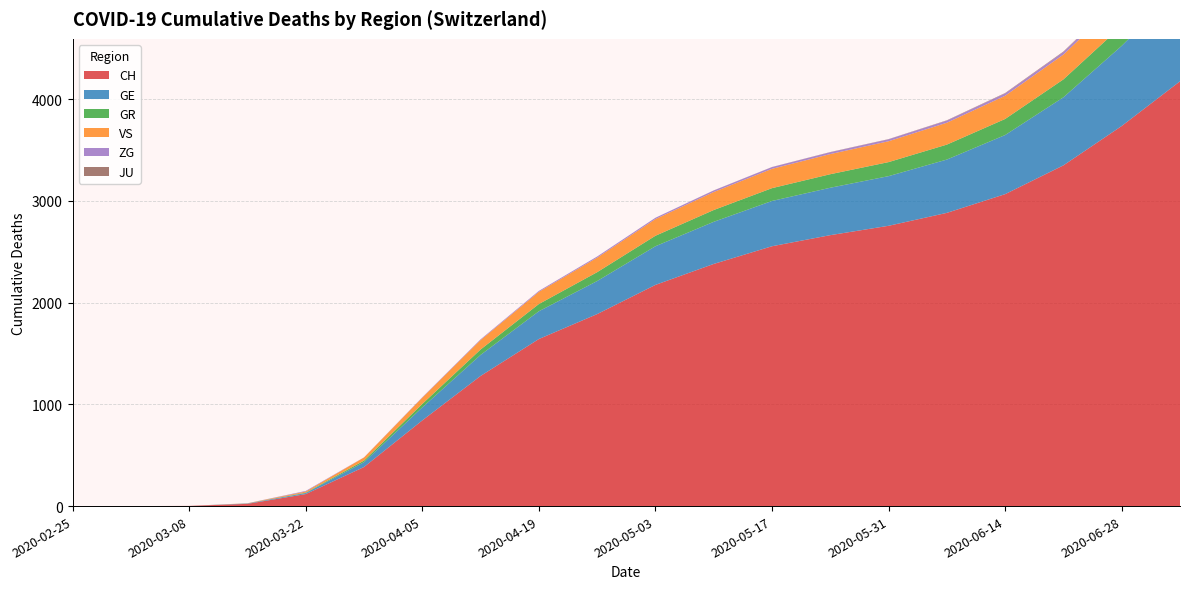

Reading right to left, list all the values displayed in this chart.

CH: 2020-07-05=4175	2020-06-28=3736	2020-06-21=3349	2020-06-14=3066	2020-06-07=2882	2020-05-31=2755	2020-05-24=2663	2020-05-17=2554	2020-05-10=2380	2020-05-03=2174	2020-04-26=1887	2020-04-19=1642	2020-04-12=1279	2020-04-05=842	2020-03-29=384	2020-03-22=118	2020-03-15=22	2020-03-08=2	2020-03-01=0	2020-02-25=0
GE: 2020-07-05=916	2020-06-28=788	2020-06-21=669	2020-06-14=581	2020-06-07=524	2020-05-31=488	2020-05-24=466	2020-05-17=445	2020-05-10=414	2020-05-03=380	2020-04-26=325	2020-04-19=273	2020-04-12=207	2020-04-05=128	2020-03-29=48	2020-03-22=10	2020-03-15=4	2020-03-08=0	2020-03-01=0	2020-02-25=0
GR: 2020-07-05=218	2020-06-28=196	2020-06-21=176	2020-06-14=158	2020-06-07=147	2020-05-31=138	2020-05-24=133	2020-05-17=126	2020-05-10=116	2020-05-03=103	2020-04-26=87	2020-04-19=71	2020-04-12=53	2020-04-05=34	2020-03-29=15	2020-03-22=4	2020-03-15=0	2020-03-08=0	2020-03-01=0	2020-02-25=0
VS: 2020-07-05=285	2020-06-28=264	2020-06-21=244	2020-06-14=228	2020-06-07=215	2020-05-31=205	2020-05-24=198	2020-05-17=190	2020-05-10=177	2020-05-03=164	2020-04-26=143	2020-04-19=120	2020-04-12=93	2020-04-05=62	2020-03-29=31	2020-03-22=11	2020-03-15=2	2020-03-08=0	2020-03-01=0	2020-02-25=0
ZG: 2020-07-05=31	2020-06-28=28	2020-06-21=25	2020-06-14=23	2020-06-07=21	2020-05-31=19	2020-05-24=18	2020-05-17=17	2020-05-10=15	2020-05-03=13	2020-04-26=11	2020-04-19=9	2020-04-12=7	2020-04-05=4	2020-03-29=1	2020-03-22=6	2020-03-15=0	2020-03-08=0	2020-03-01=0	2020-02-25=0
JU: 2020-07-05=7	2020-06-28=6	2020-06-21=5	2020-06-14=4	2020-06-07=3	2020-05-31=2	2020-05-24=2	2020-05-17=1	2020-05-10=1	2020-05-03=0	2020-04-26=0	2020-04-19=0	2020-04-12=0	2020-04-05=0	2020-03-29=0	2020-03-22=0	2020-03-15=0	2020-03-08=0	2020-03-01=0	2020-02-25=0